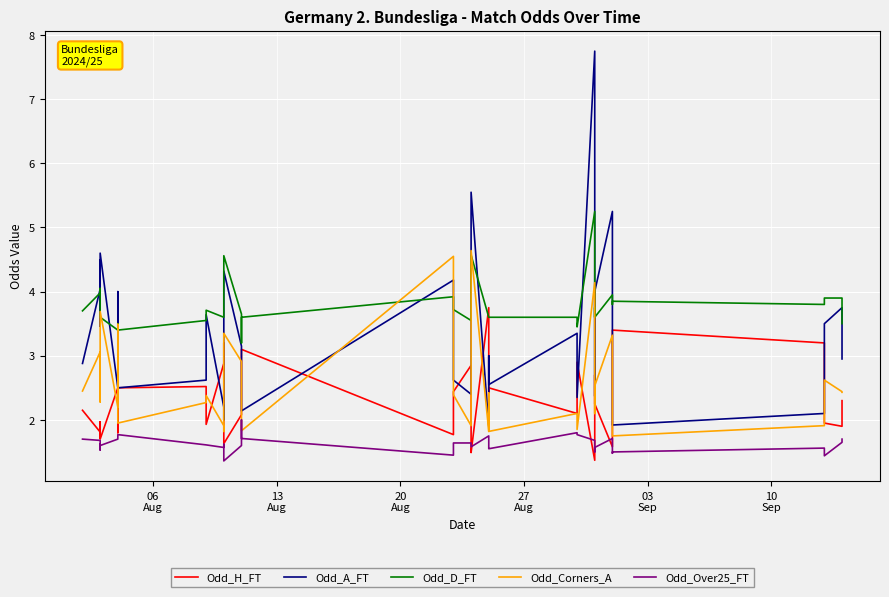

Is it true that Odd_Over25_FT equals 1.7 at 13
Aug?

True